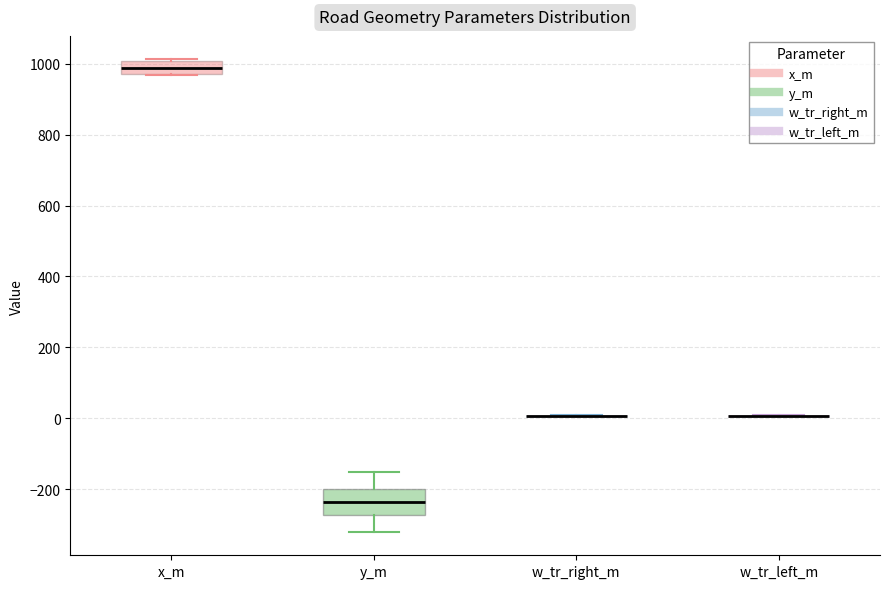

Reading left to right, transcribe this box plot: for each box, give where its median line is, the range the box spans, and where its two whiskers end, as read against the y-axis. The values are not printed on the chart, so give them approximately, as read against the axis.

x_m: median 980 (inside the box), box 980 to 1000, whiskers 960 to 1020
y_m: median -240, box -280 to -200, whiskers -320 to -160
w_tr_right_m: box collapsed to a line at 0, whiskers 0 to 0
w_tr_left_m: box collapsed to a line at 0, whiskers 0 to 0